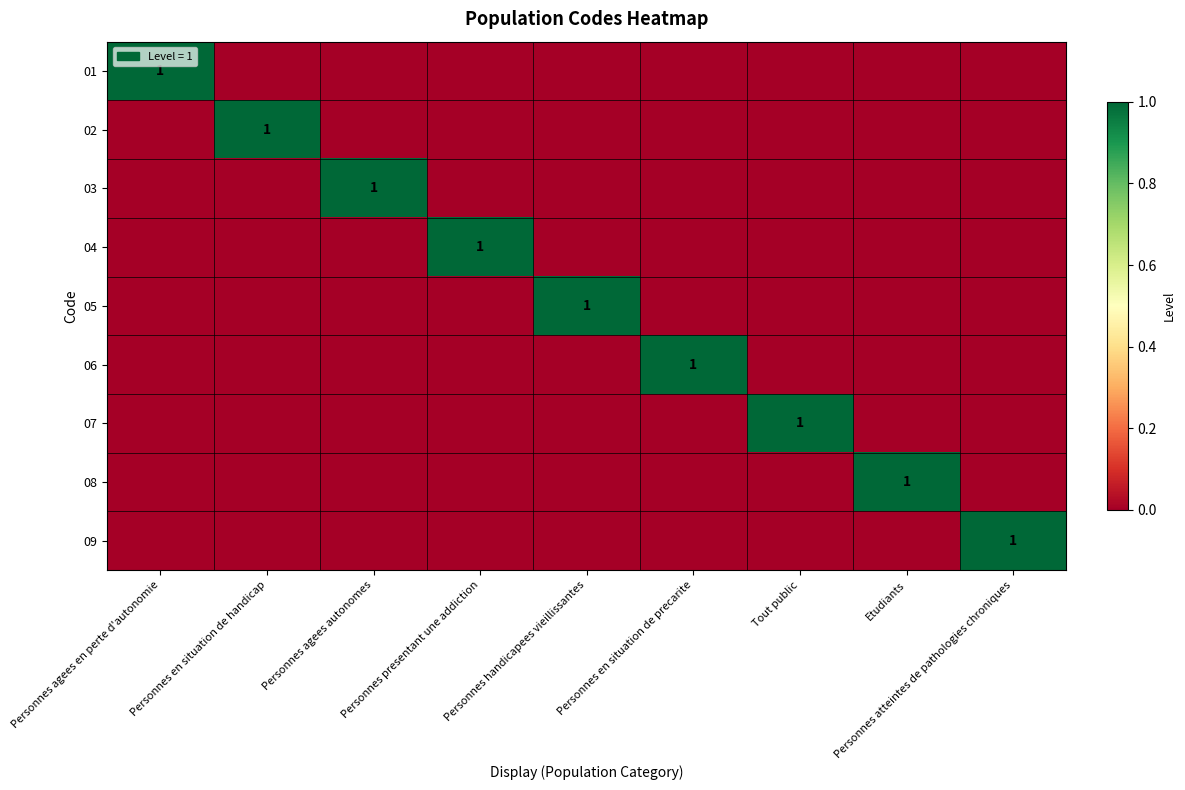

Is it true that 06 equals 1 at Etudiants?

False